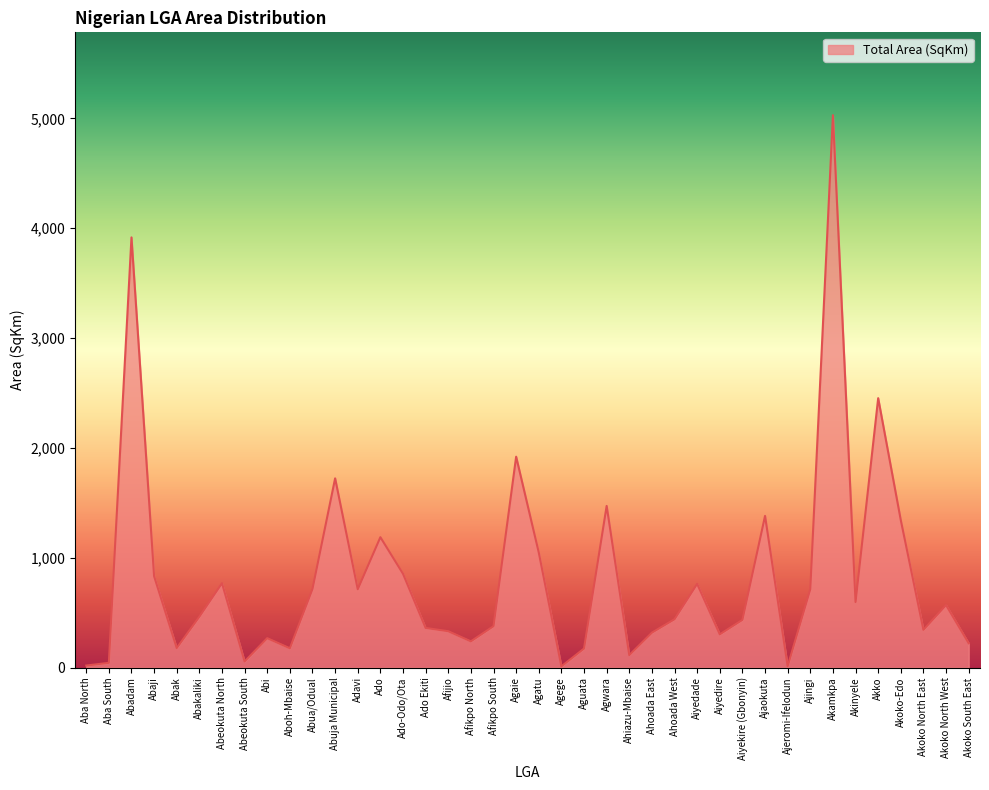

What is the smallest value displayed?

11.5